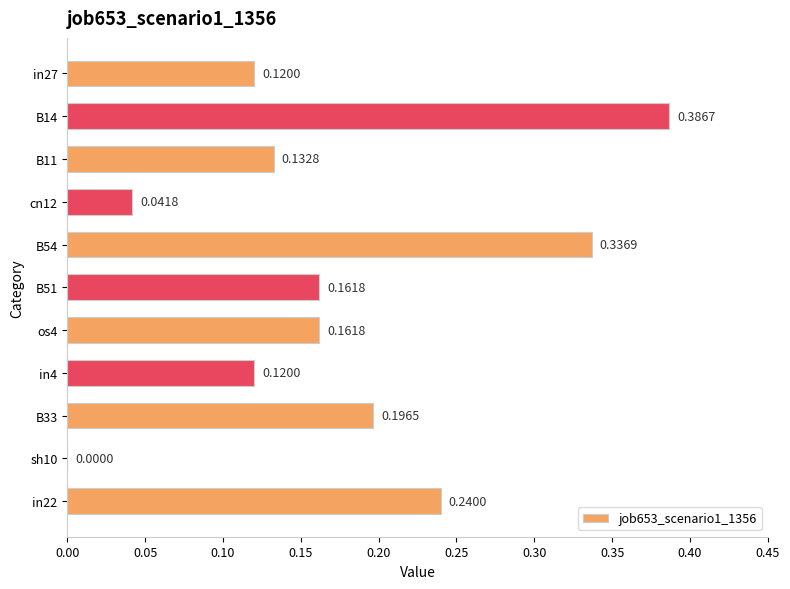

What is the sum of all values?

1.9